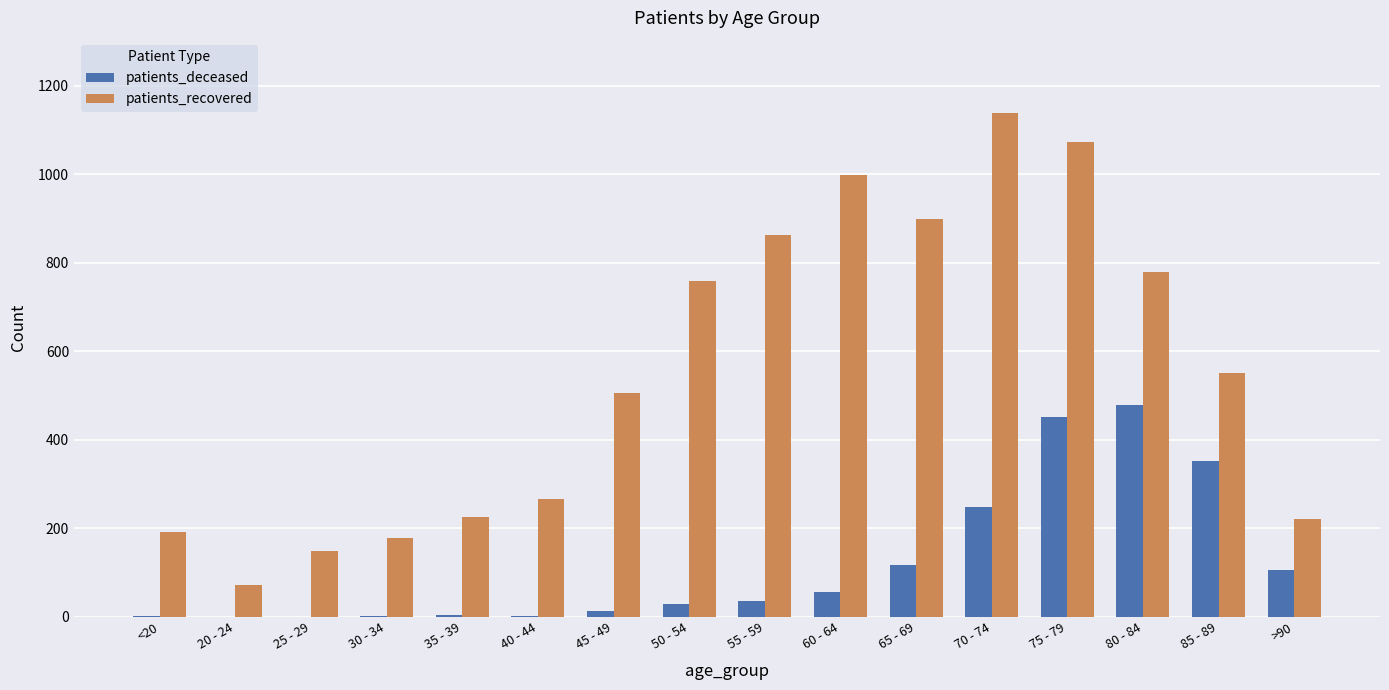

The patients_recovered series shows 87 at 25 - 29. True or false?

False